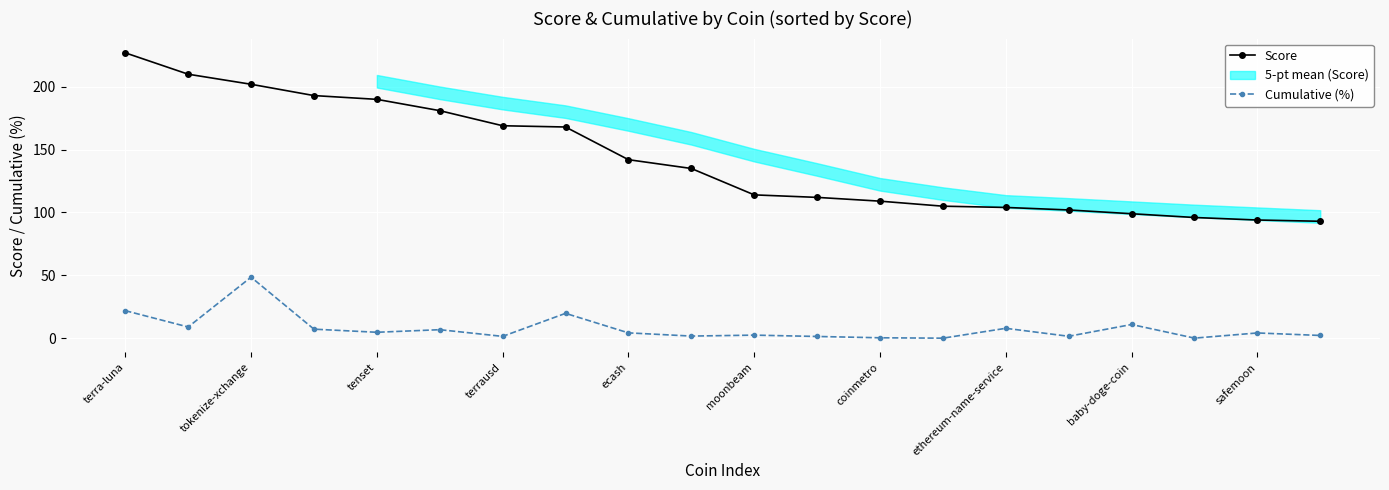

At which label is Cumulative (%) closest to 24?

terra-luna